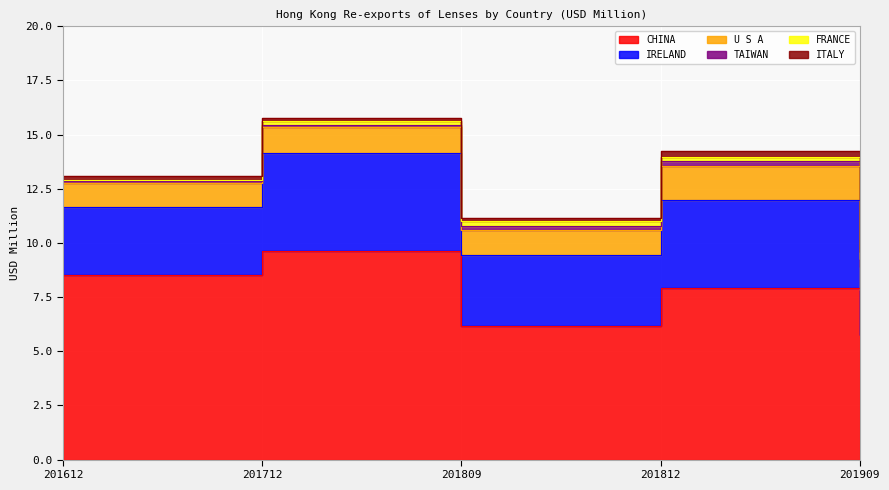

True or false: ITALY and IRELAND cross at least once.

False